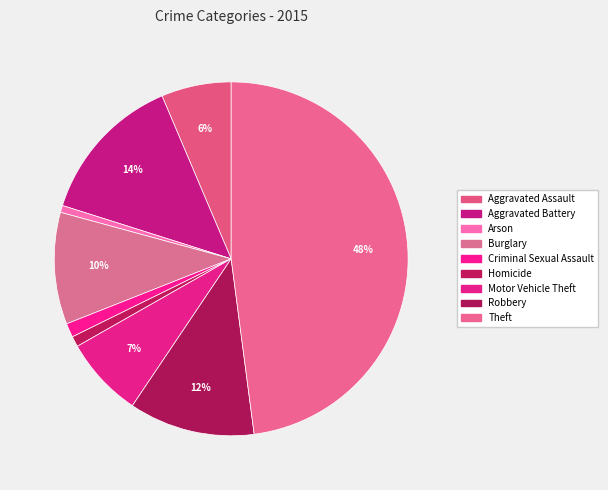

Is Aggravated Battery the majority of the pie?

No